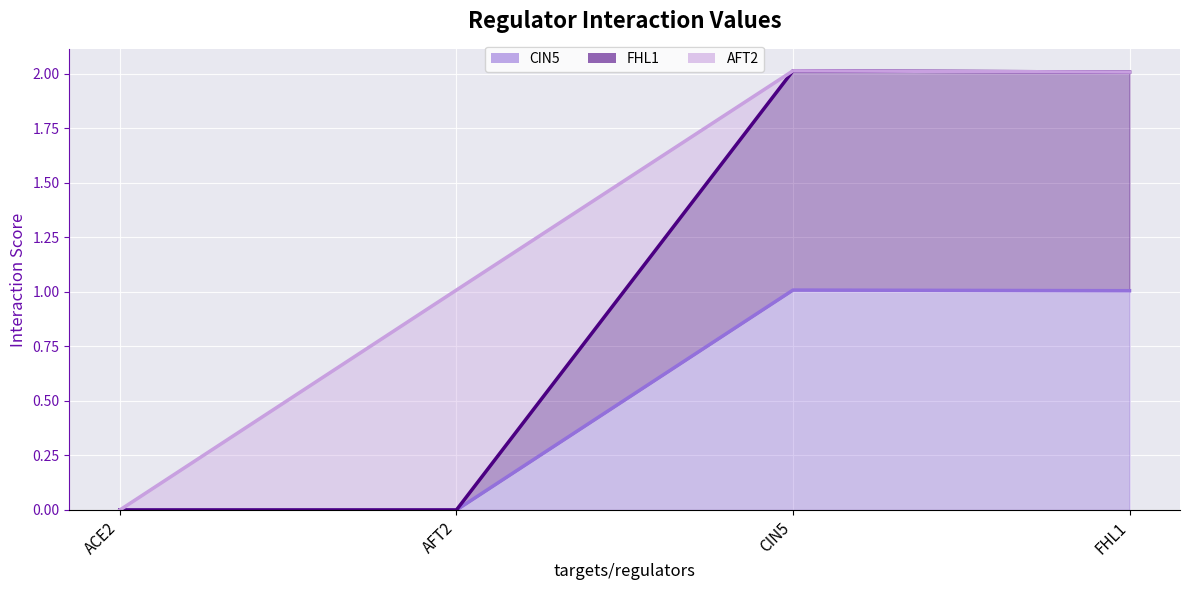

True or false: FHL1 line and CIN5 line cross at least once.

False